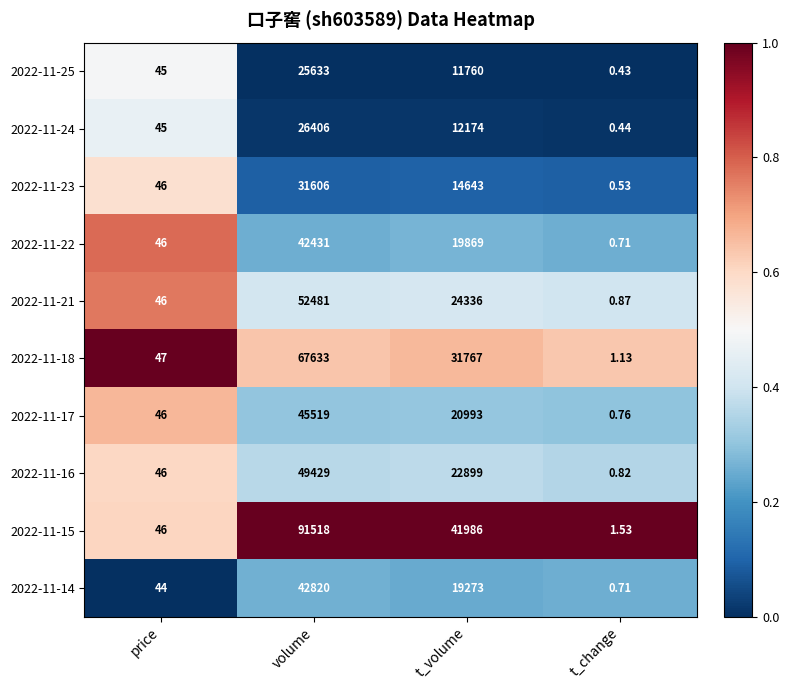

At which category is the sum across all series the highest?

volume